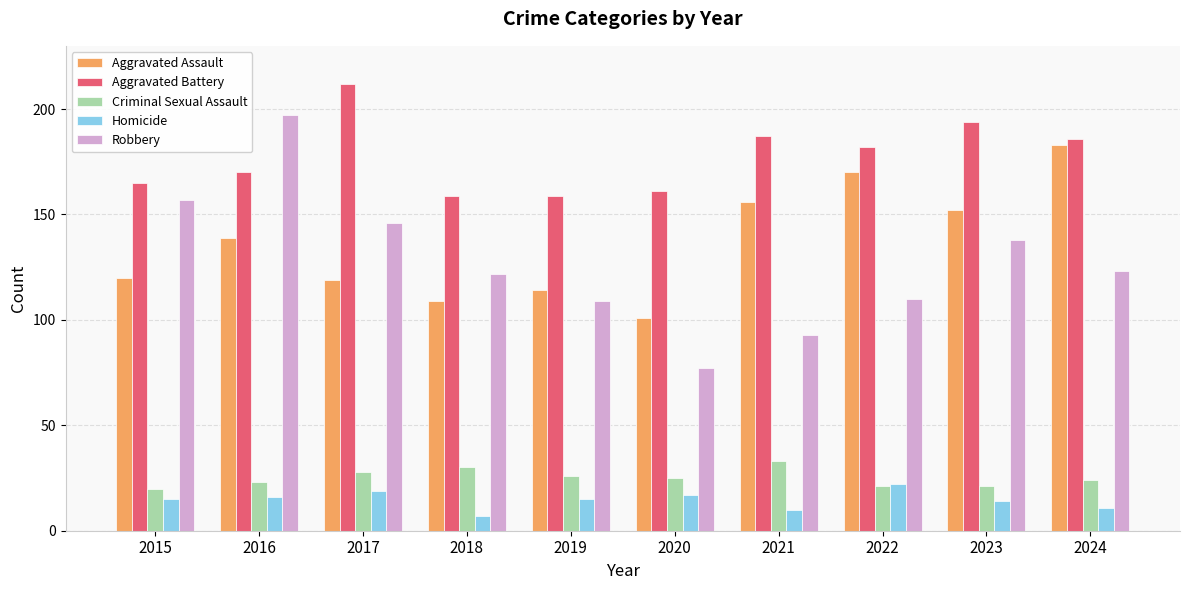

At which label does Criminal Sexual Assault first exceed 25?

2017